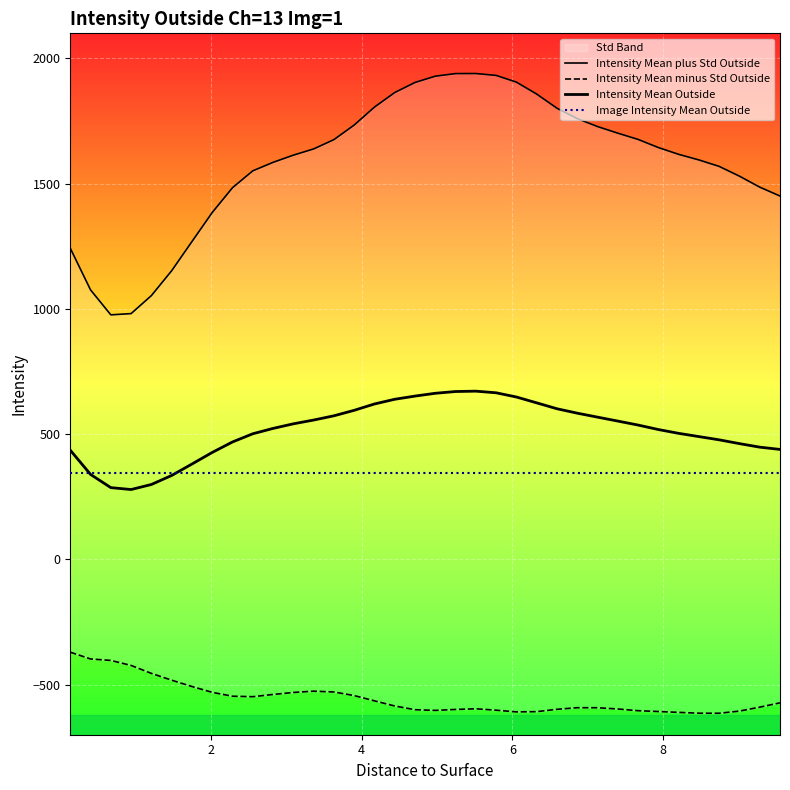

Is this an area chart (filled region under the line)?

No